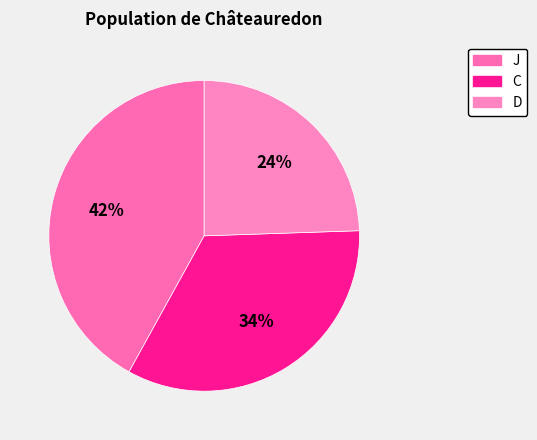

What is the largest slice in the pie chart?

J